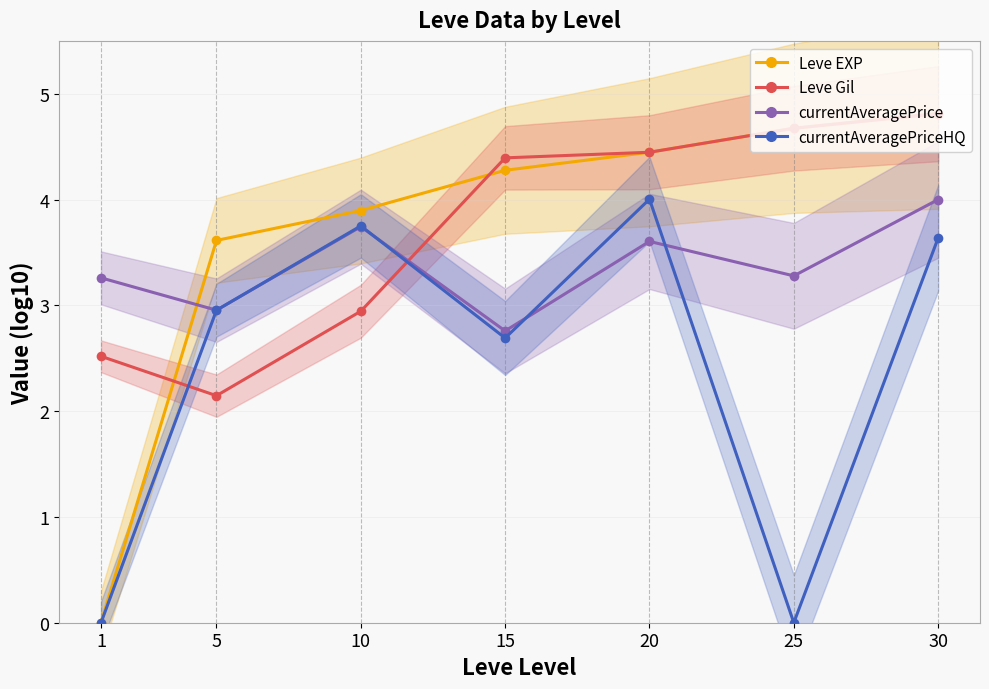

Which series changed the most between 10 and 30?

Leve Gil